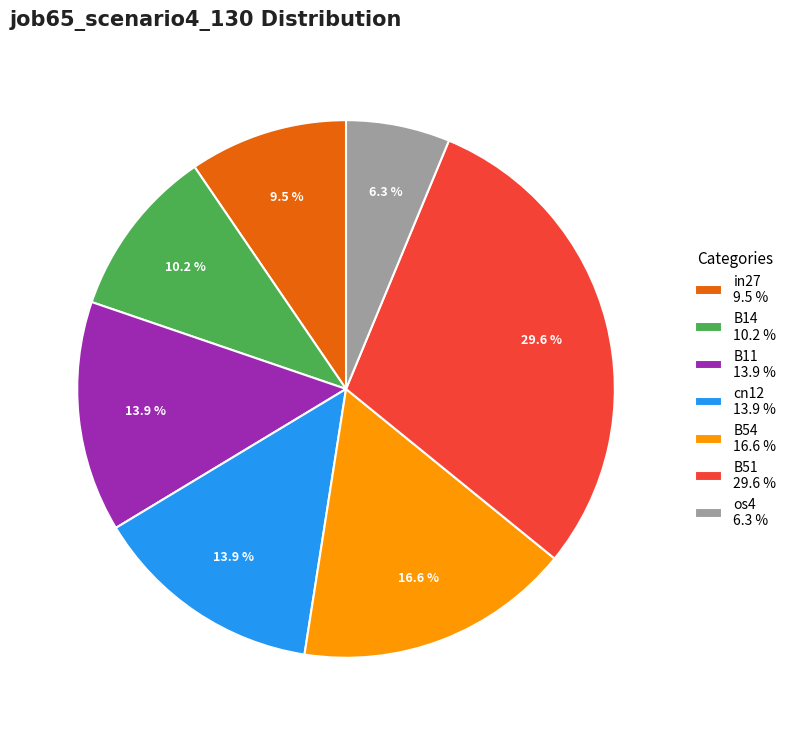

To the nearest percent, what is the average slice percentage?

14%